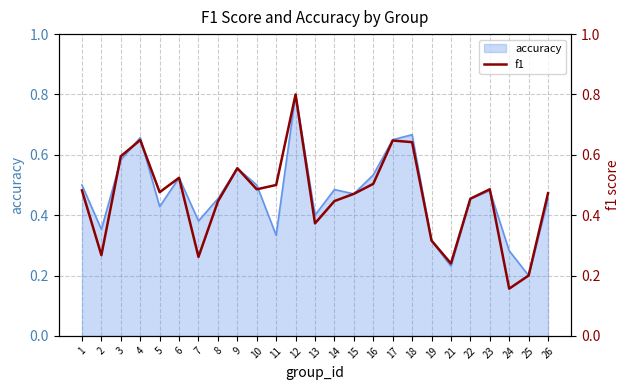

Is it true that the value at 21 is 0.2?

True